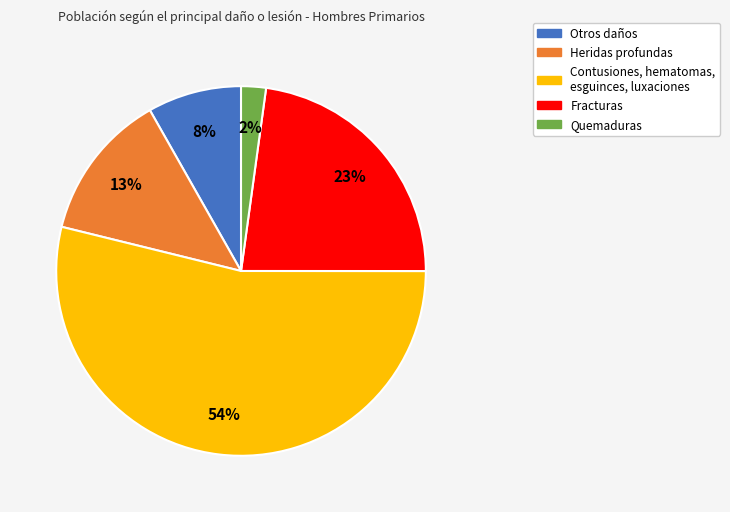

To the nearest percent, what is the difference between the largest and smallest slice percentages?

52%